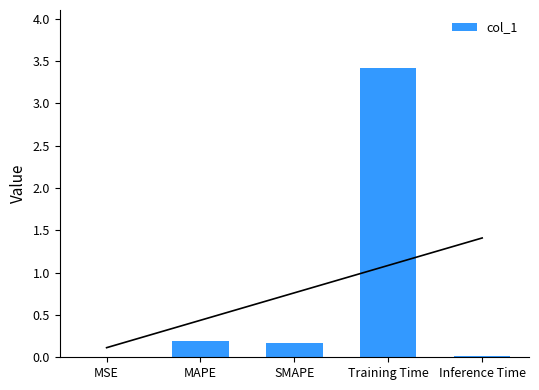

How many bars are there in total?

5